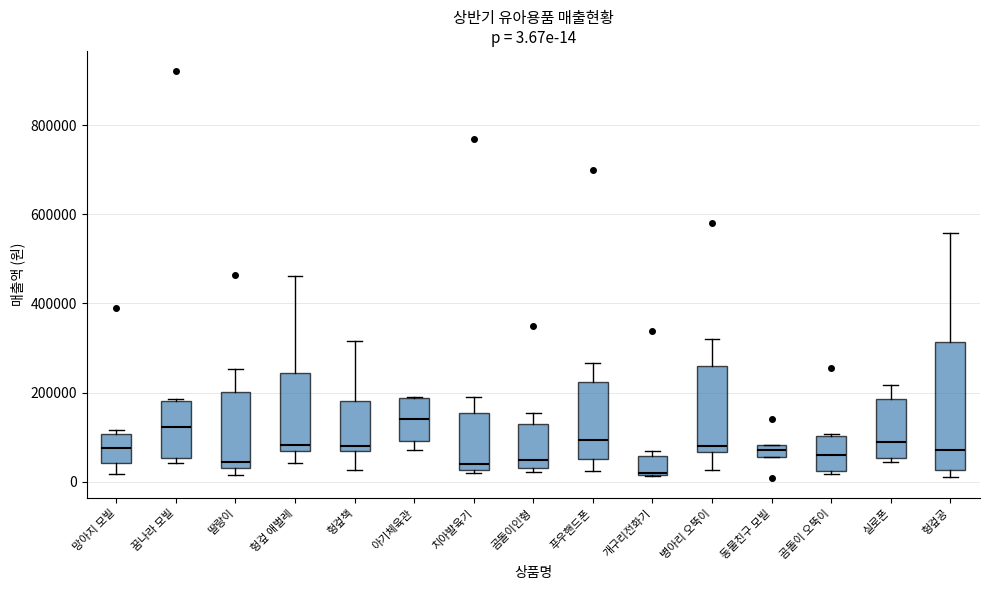

Comparing the boxes themselves (not the whiskers), which one is the tallest?

헝겊공